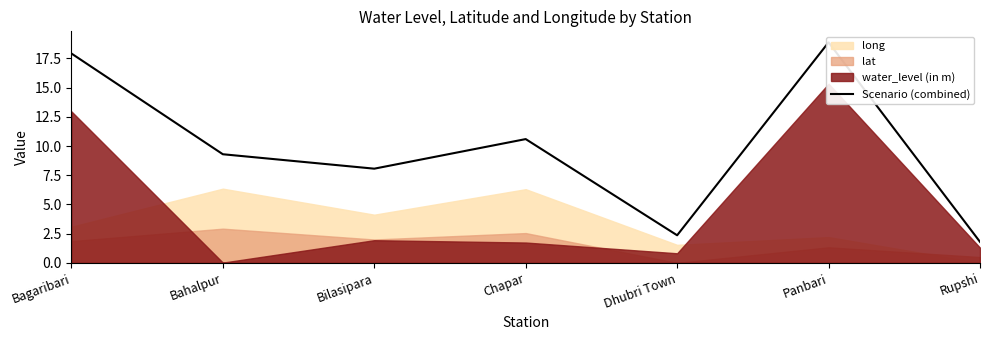

Which label corresponds to the smallest value in the chart?

Rupshi